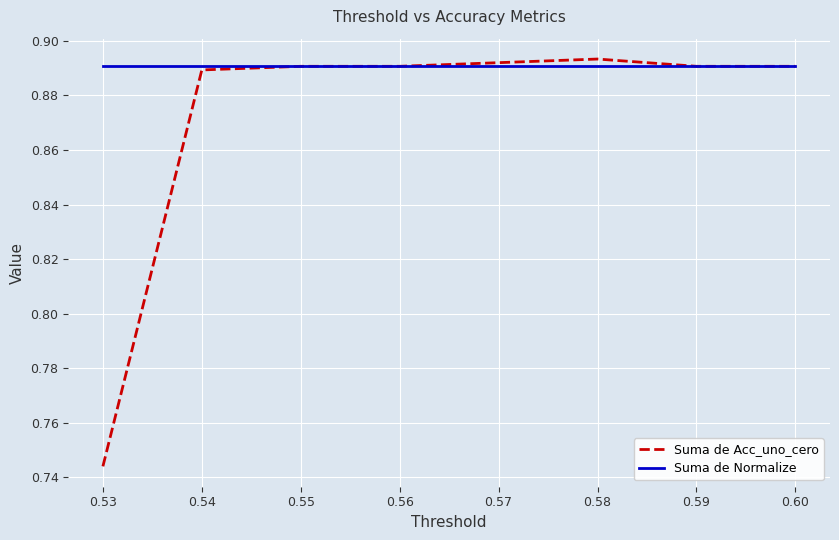

True or false: Suma de Acc_uno_cero has a value of 0.6 at 0.57.

False